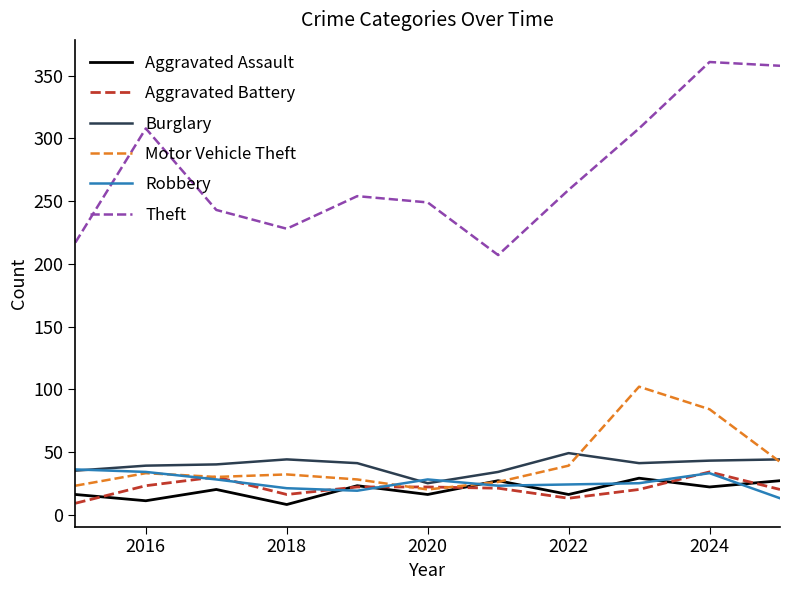

In Aggravated Assault, how many points are higher than both neighbors (excluding endpoints)?

4